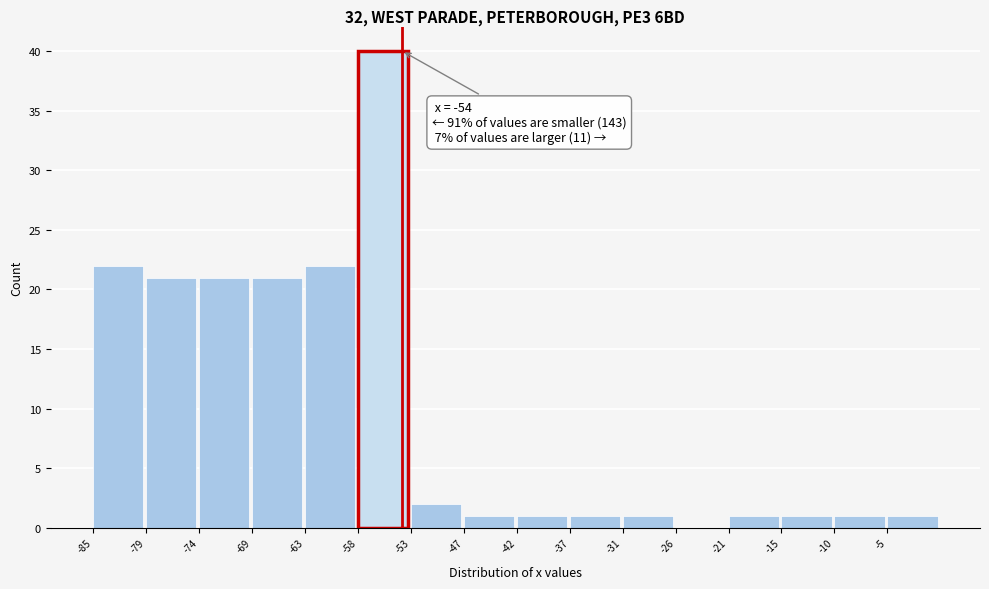

Reading right to left, extract all data points from this chart.

-5=1	-10=1	-15=1	-21=1	-26=0	-31=1	-37=1	-42=1	-47=1	-53=2	-58=40	-63=22	-69=21	-74=21	-79=21	-85=22